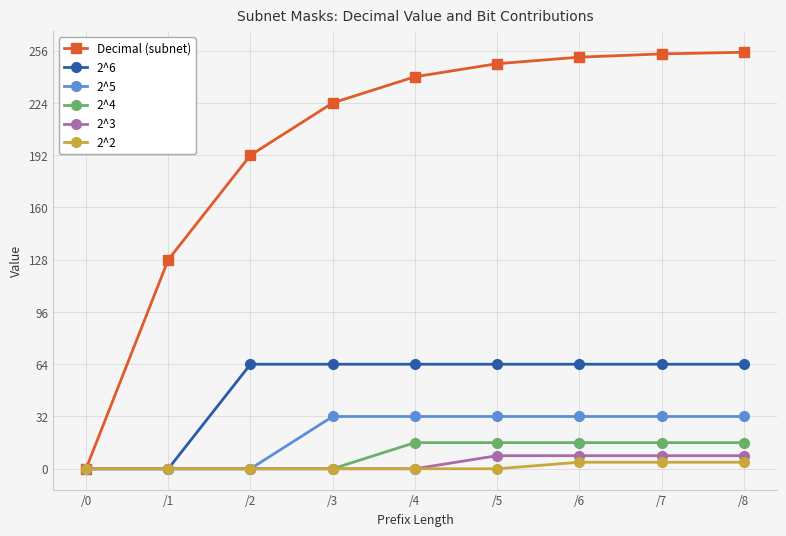

What is the difference between the second highest and second lowest values in the 2^2 series?

4